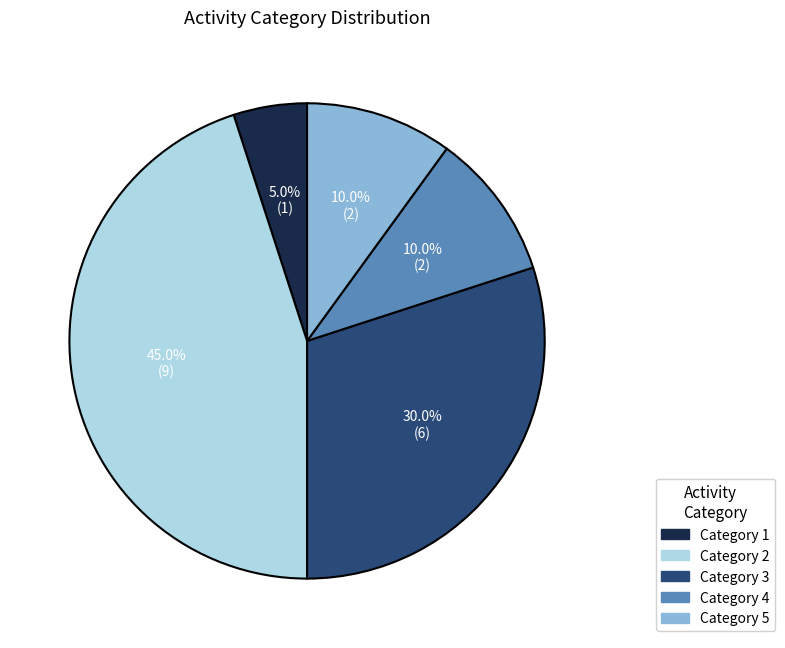

What is the largest slice in the pie chart?

Category 2